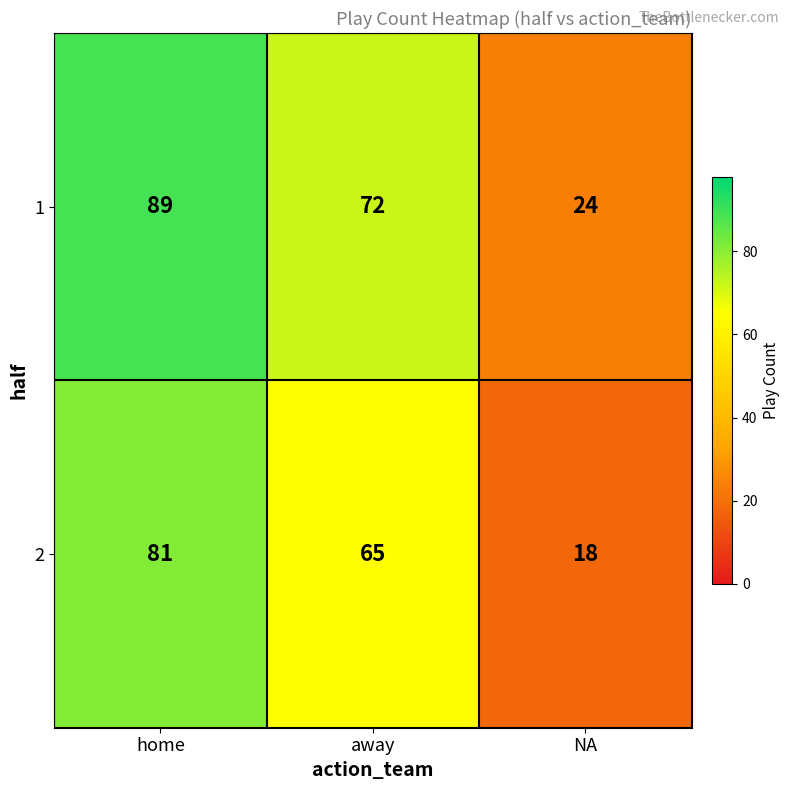

Count the number of data series in this chart.

2